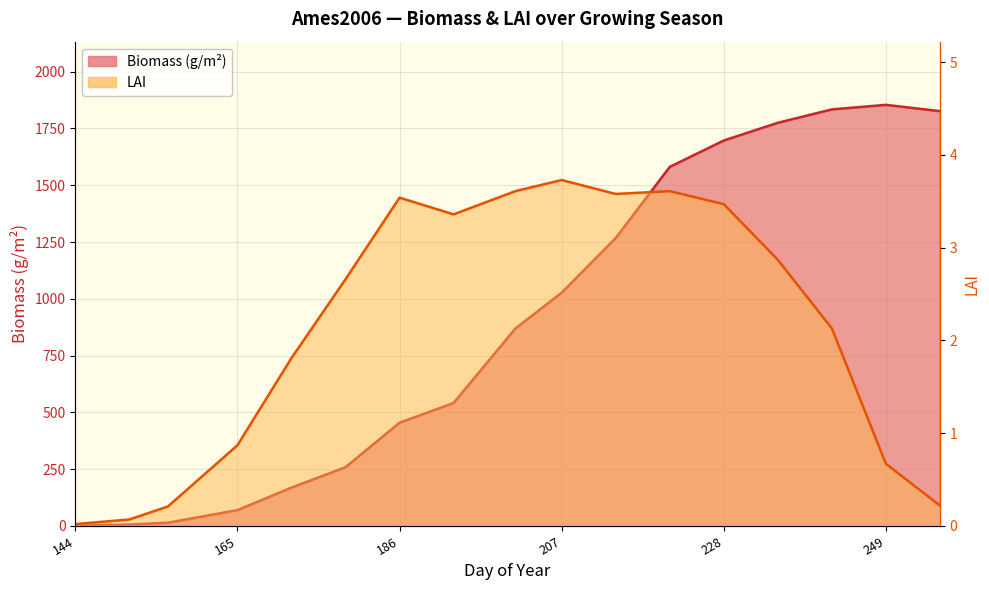

True or false: Biomass has more than 0 interior local peaks.

True